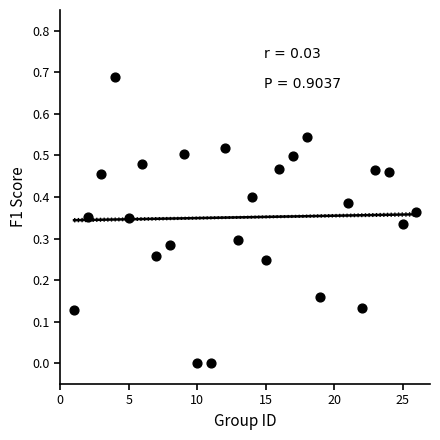

What is the range of X values (max minus min)?

25.0